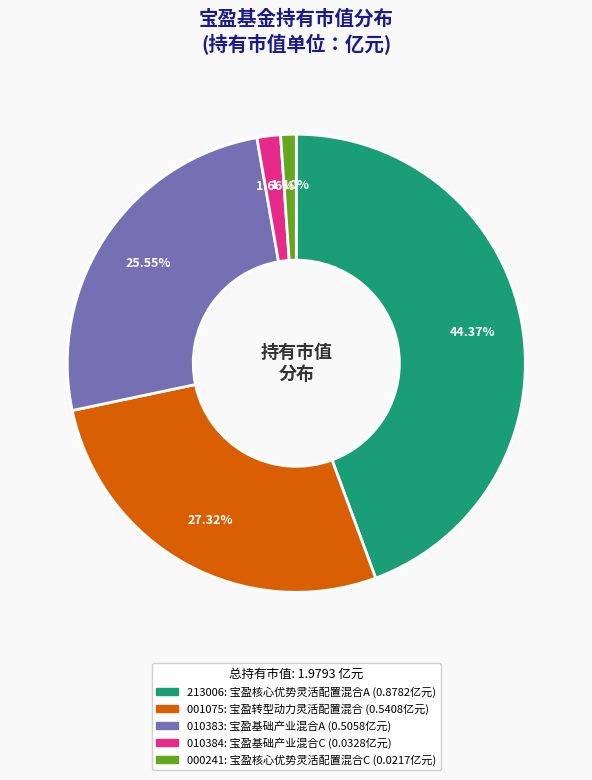

Does any single category account for the majority?

No